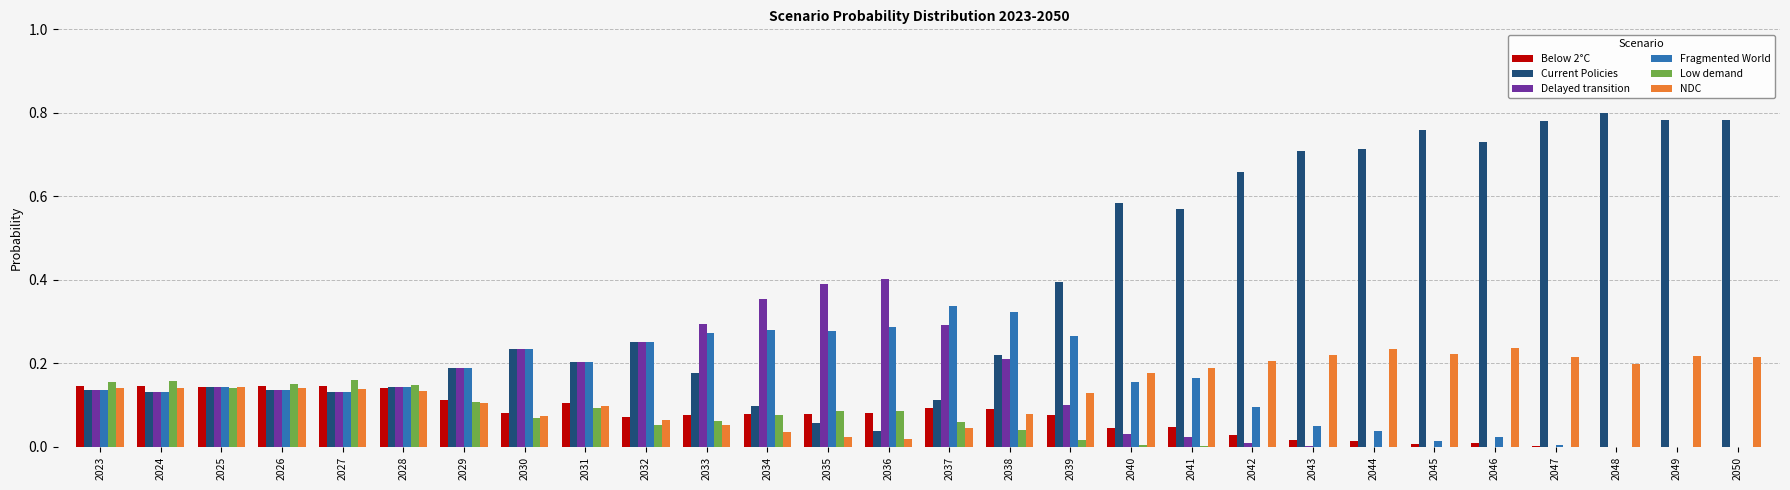

What is the total value across all series at 2045?

1.0